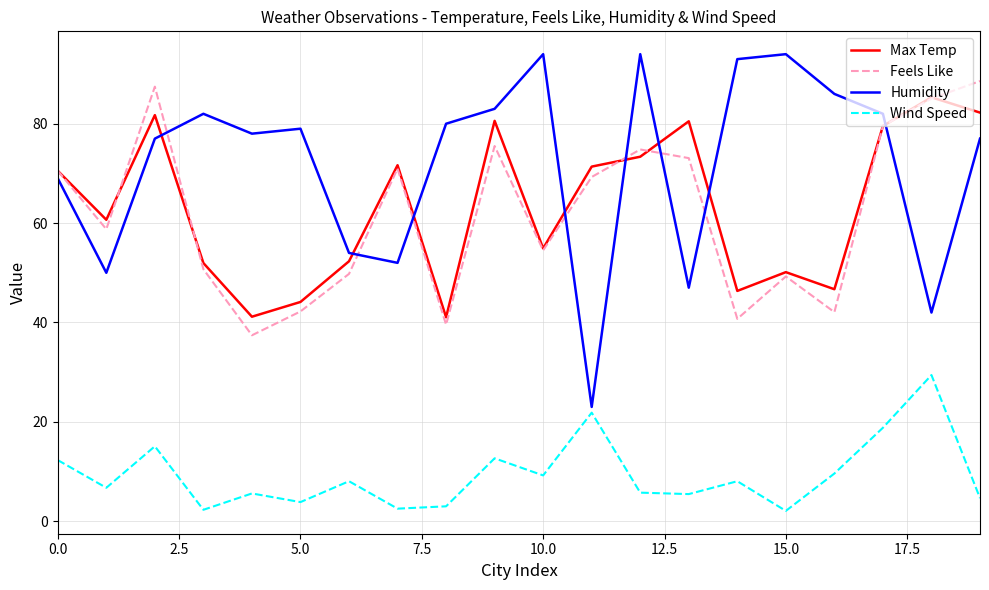

Which series has the largest total across all categories?

Humidity